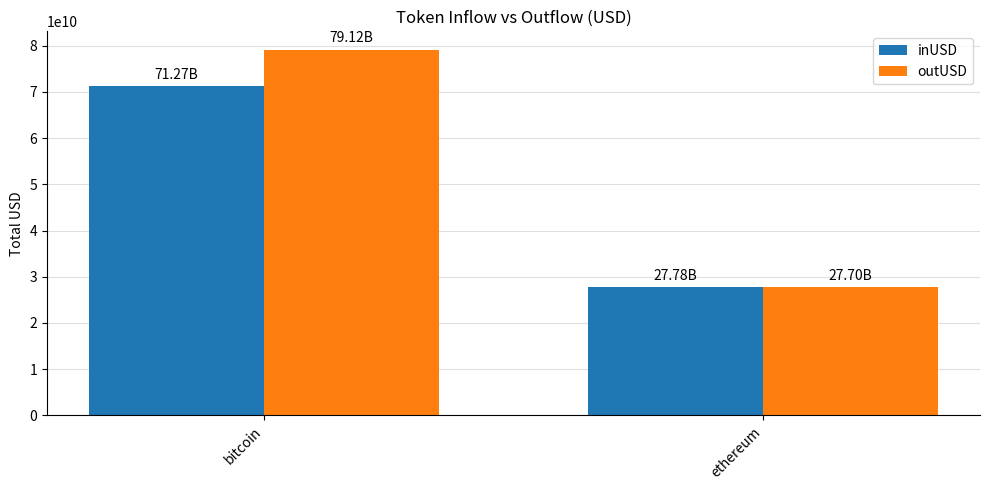

What is the average value of the inUSD series?

49525728654.0